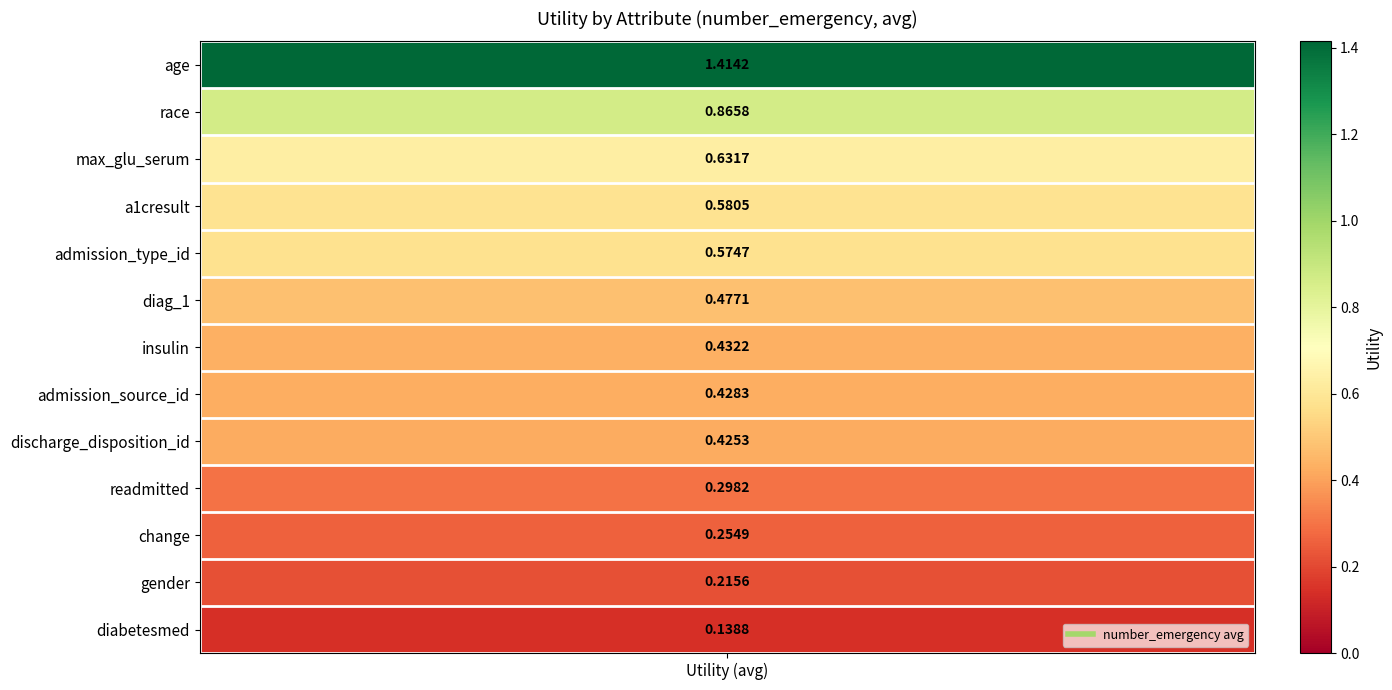

Which has a higher value, admission_type_id or insulin?

admission_type_id